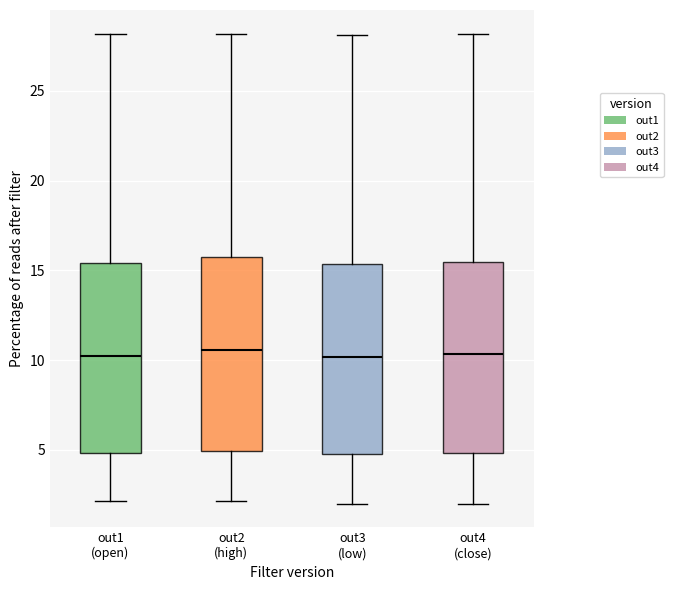

Reading left to right, transcribe this box plot: for each box, give where its median line is, the range the box spans, and where its two whiskers end, as read against the y-axis. The values are not printed on the chart, so give them approximately, as read against the axis.

out1 (open): median 10.0, box 5.0 to 15.5, whiskers 2.0 to 28.0
out2 (high): median 10.5, box 5.0 to 16.0, whiskers 2.0 to 28.0
out3 (low): median 10.0, box 5.0 to 15.5, whiskers 2.0 to 28.0
out4 (close): median 10.5, box 5.0 to 15.5, whiskers 2.0 to 28.0